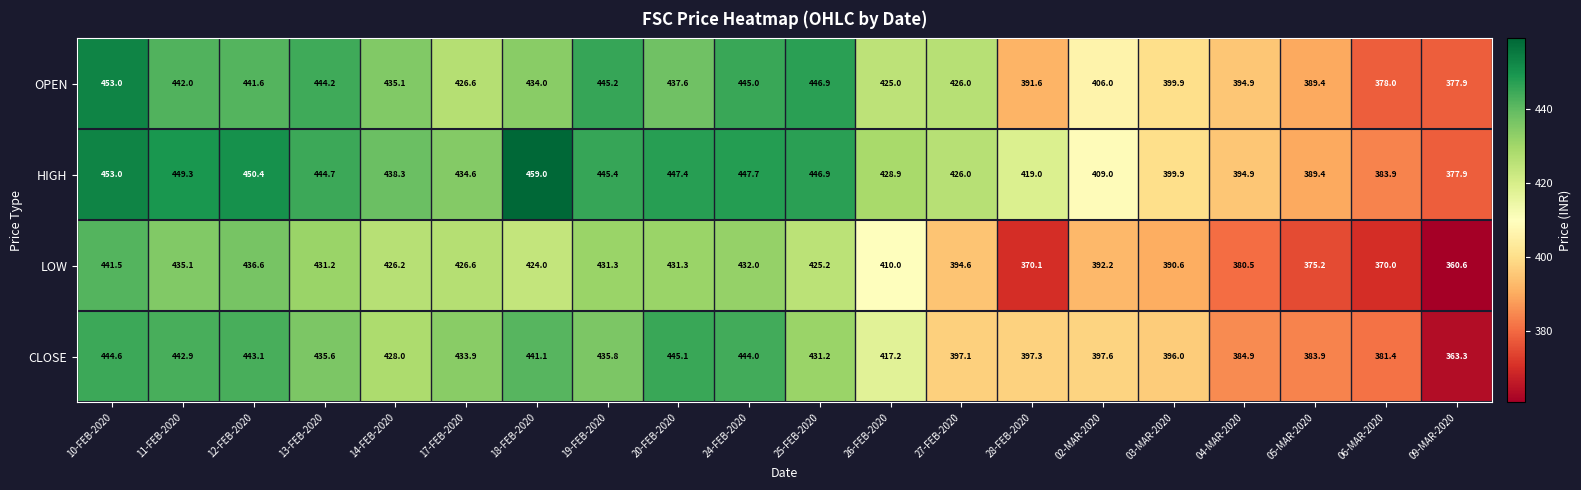

What is the difference between the maximum and minimum values in the CLOSE series?

81.8